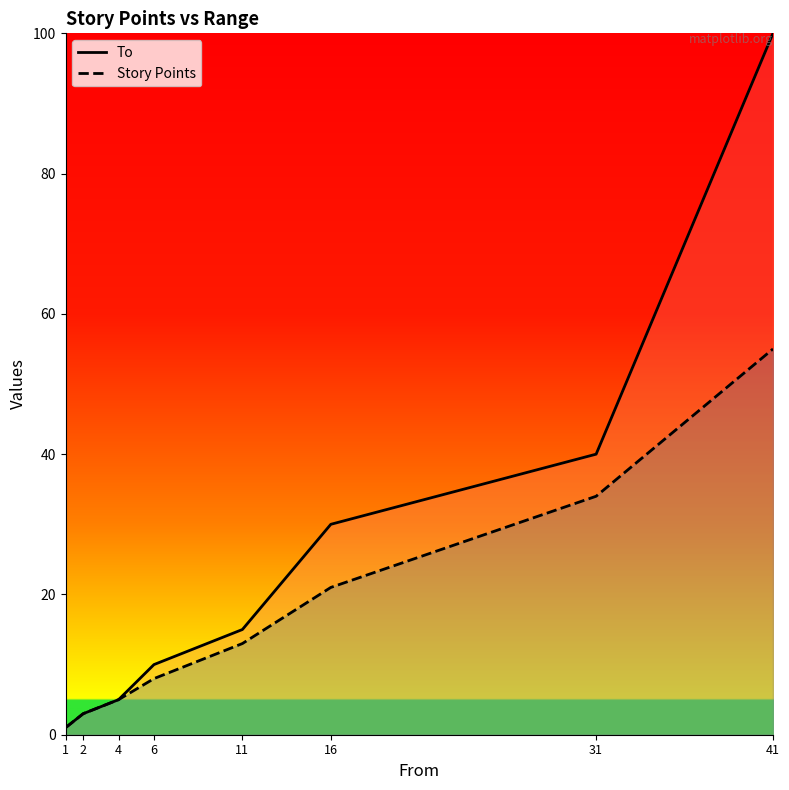

List the series in order of their peak value, highest first.

To, Story Points